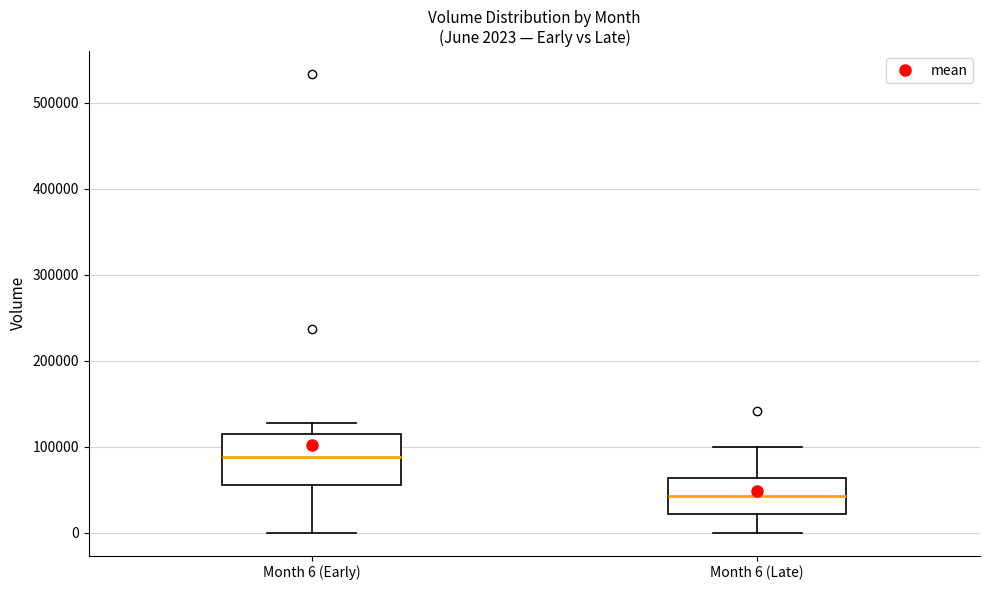

Which box's median line is the highest?

Month 6 (Early)